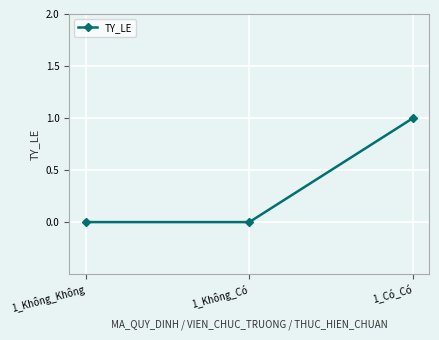

Does the chart have visible grid lines?

Yes